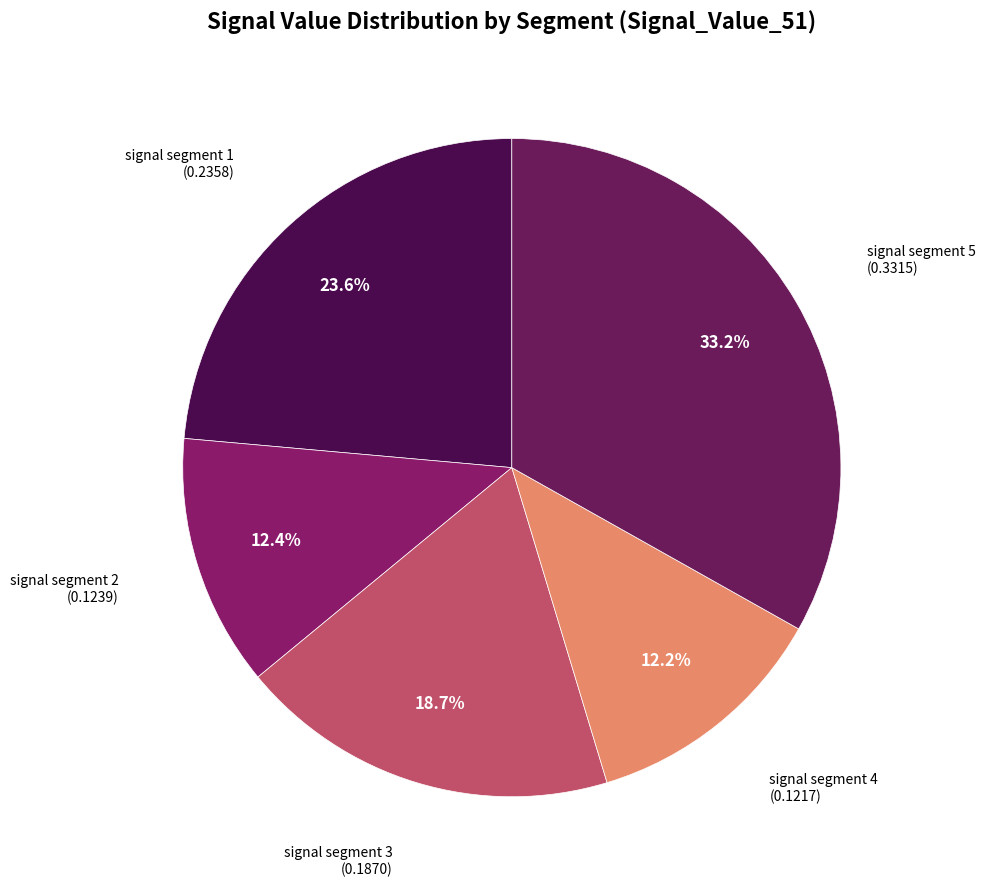

Does any single category account for the majority?

No